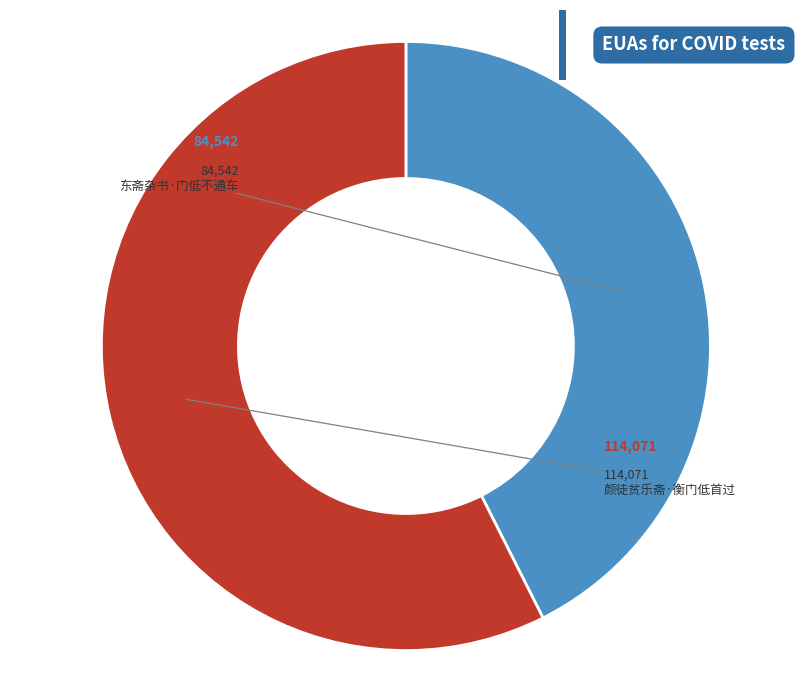

Combined, do 东斋杂书·门低不通车 and 颜徒贫乐斋·衡门低首过 account for over 50%?

Yes